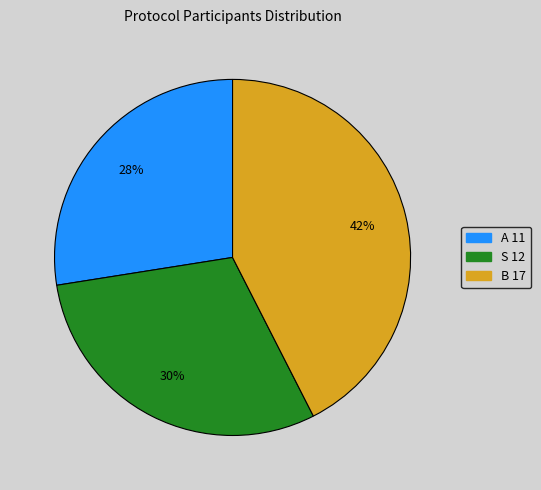

To the nearest percent, what portion does A represent?

27%